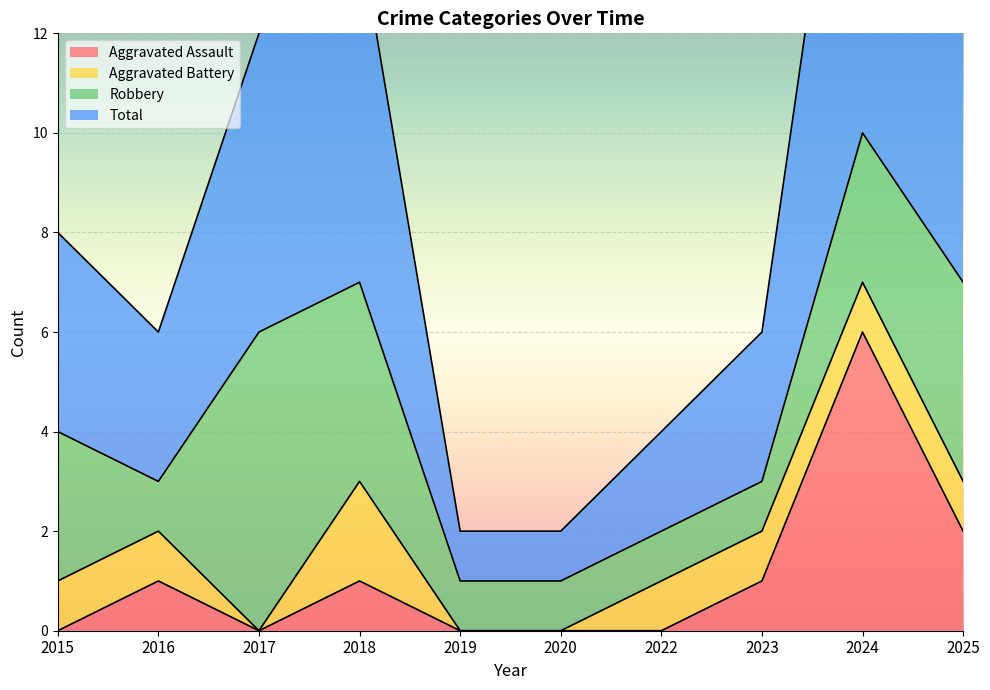

What is the value of the Aggravated Assault point at the 4th from the left?

1